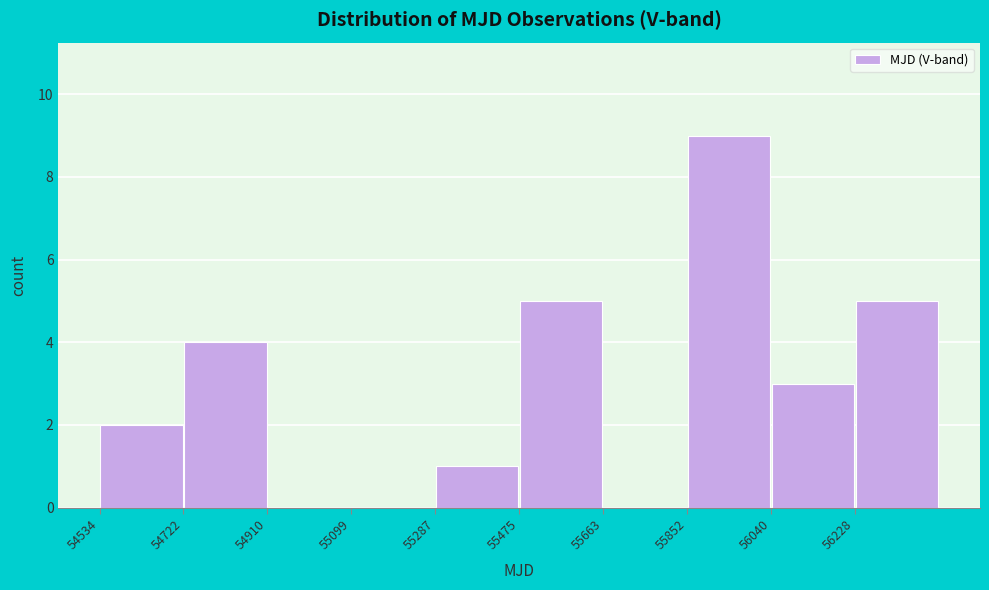

Which range on the x-axis has the tallest bar?

55860 to 56040